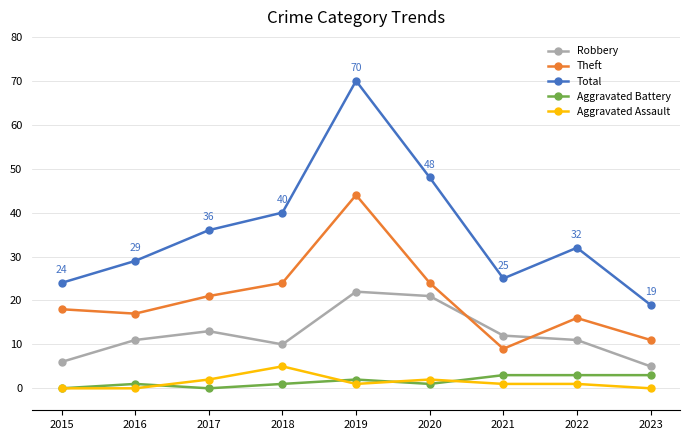

Reading left to right, list all the values displayed in this chart.

Robbery: 2015=6	2016=11	2017=13	2018=10	2019=22	2020=21	2021=12	2022=11	2023=5
Theft: 2015=18	2016=17	2017=21	2018=24	2019=44	2020=24	2021=9	2022=16	2023=11
Total: 2015=24	2016=29	2017=36	2018=40	2019=70	2020=48	2021=25	2022=32	2023=19
Aggravated Battery: 2015=0	2016=1	2017=0	2018=1	2019=2	2020=1	2021=3	2022=3	2023=3
Aggravated Assault: 2015=0	2016=0	2017=2	2018=5	2019=1	2020=2	2021=1	2022=1	2023=0